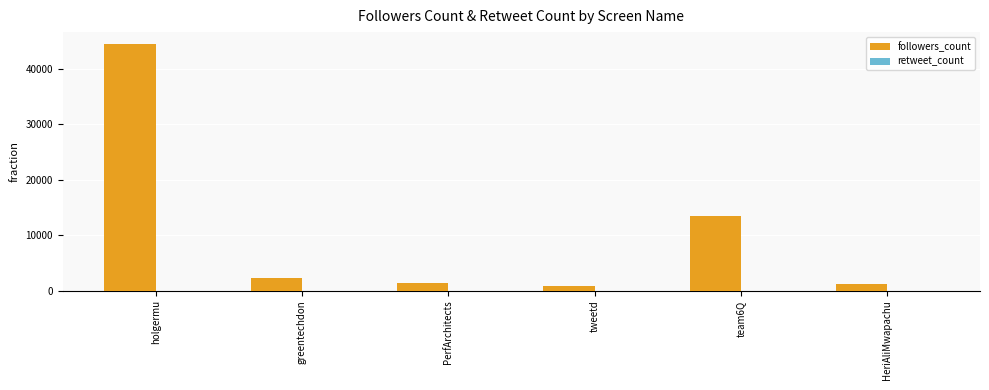

Which series changed the most between holgermu and HeriAliMwapachu?

followers_count